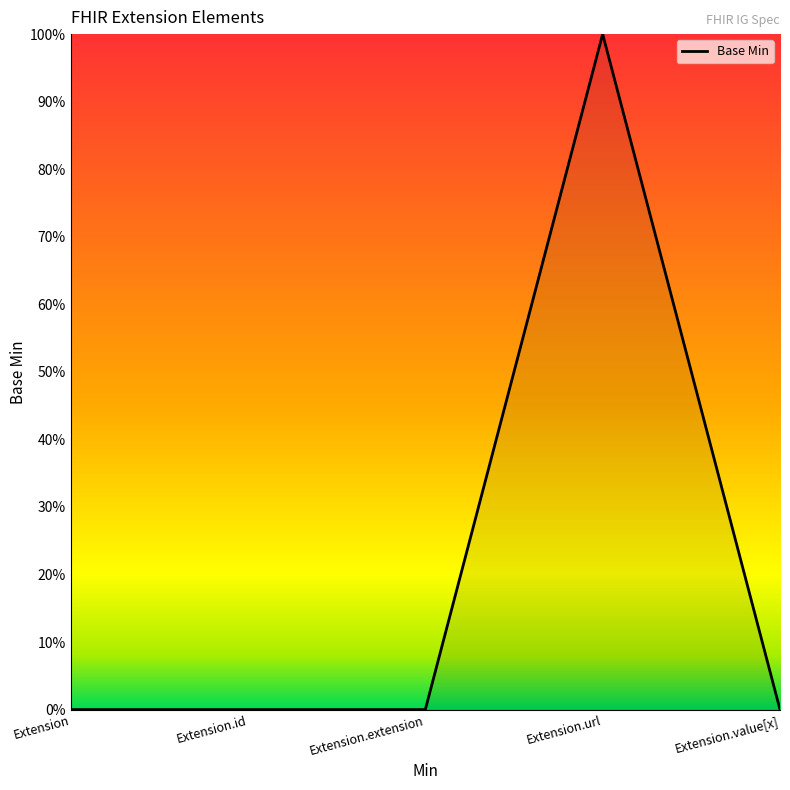

The chart shows a value of 0 at Extension.url. True or false?

False